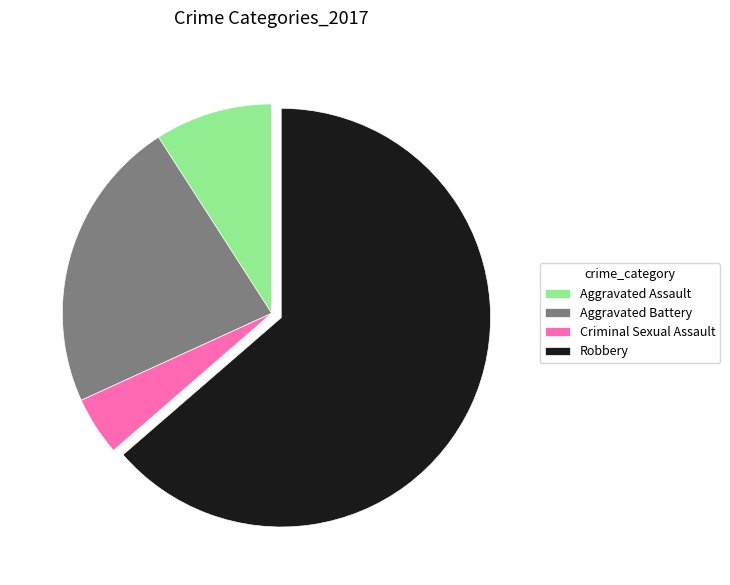

Rank the categories by value from lowest to highest.

Criminal Sexual Assault, Aggravated Assault, Aggravated Battery, Robbery